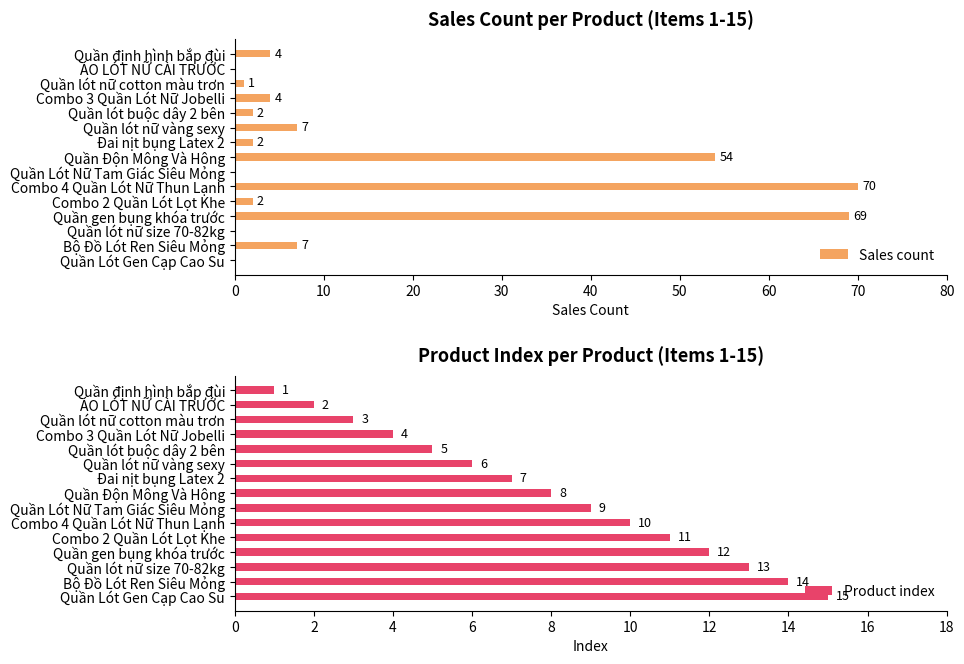

What is the sum of the Sales count values at Quần lót nữ vàng sexy and Quần Lót Nữ Tam Giác Siêu Mỏng?

7